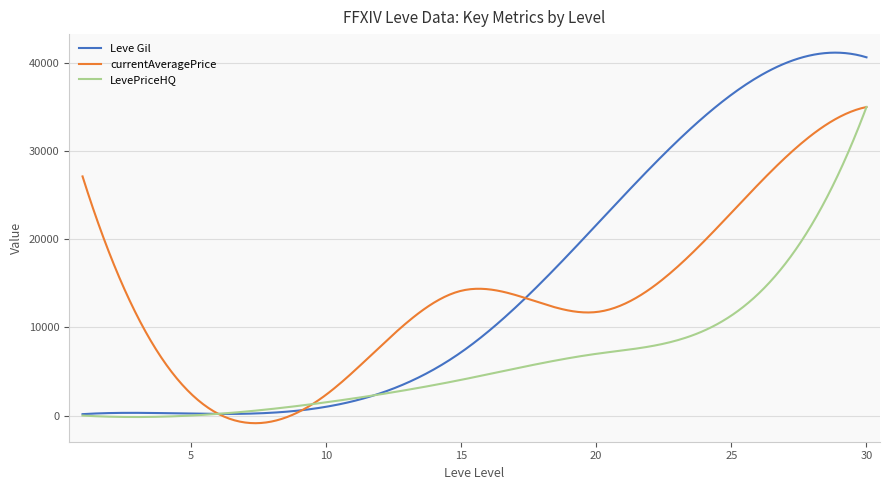

What is the highest value of the Leve Gil series?

41169.3